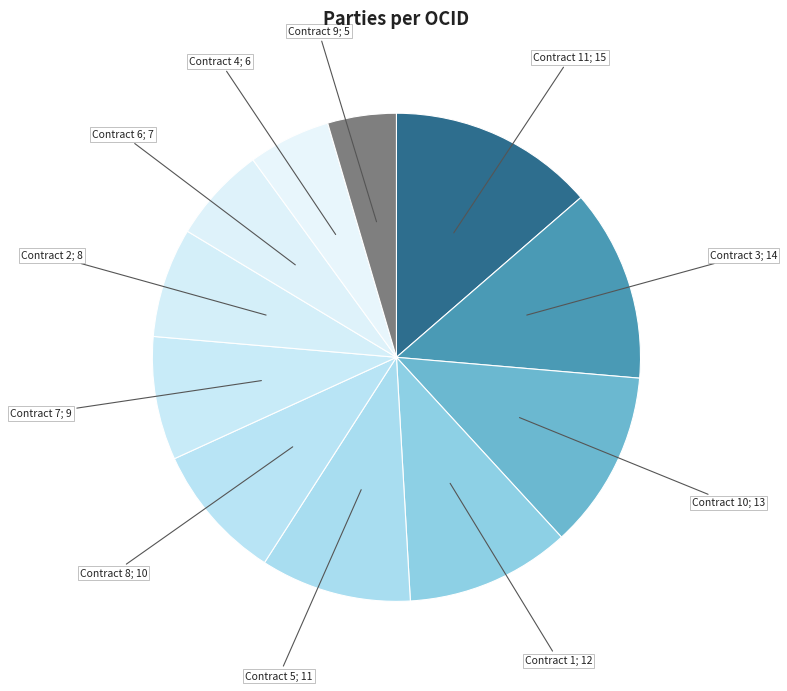

Is there any slice that represents more than half of the pie?

No